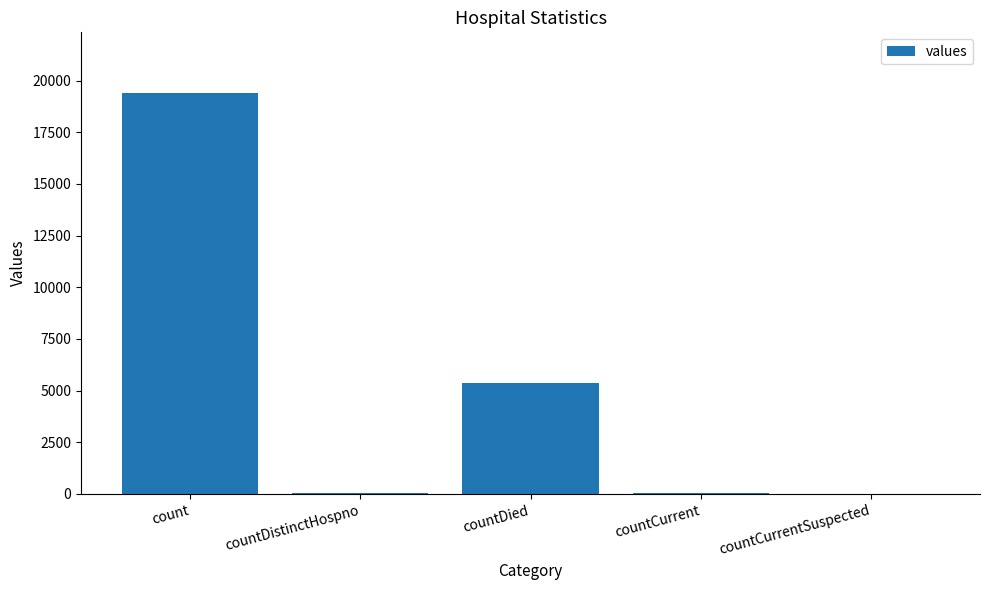

At which label does the data first exceed 60?

count